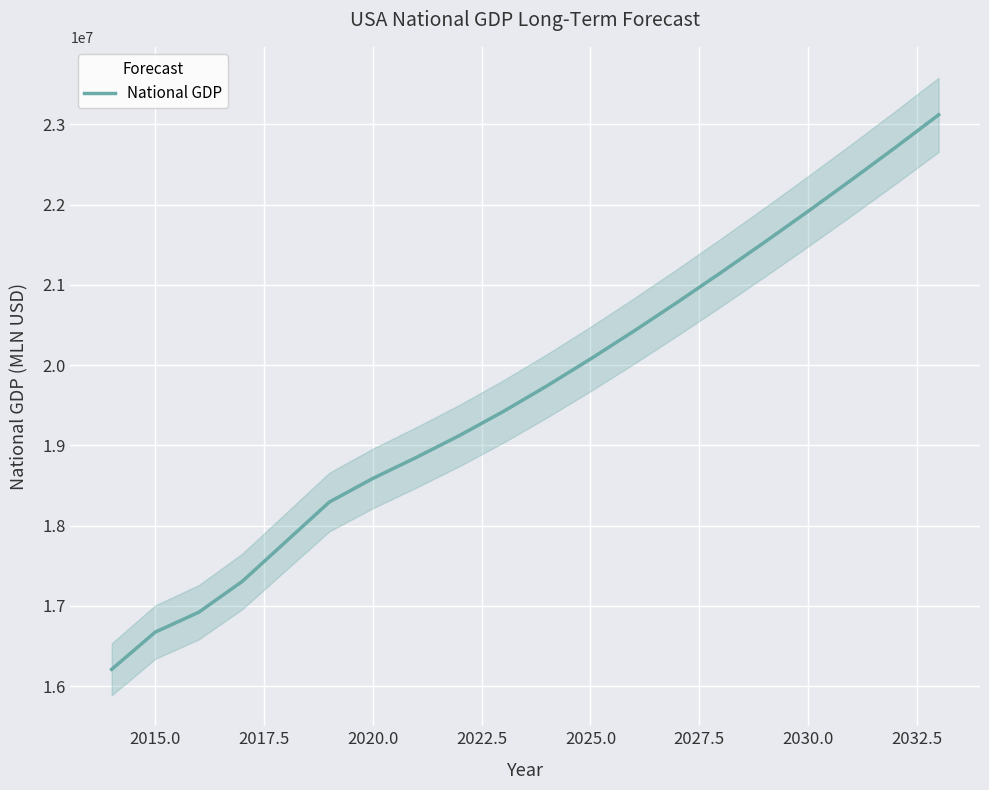

What is the smallest value displayed?

16208167.5